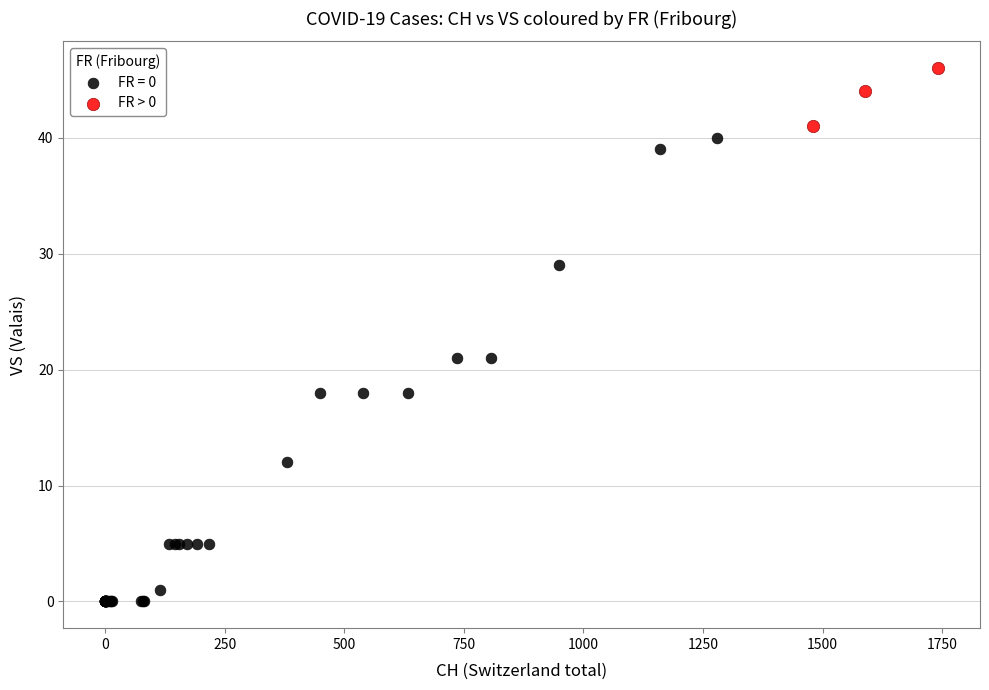

Which series has the widest spread of Y values?

FR = 0